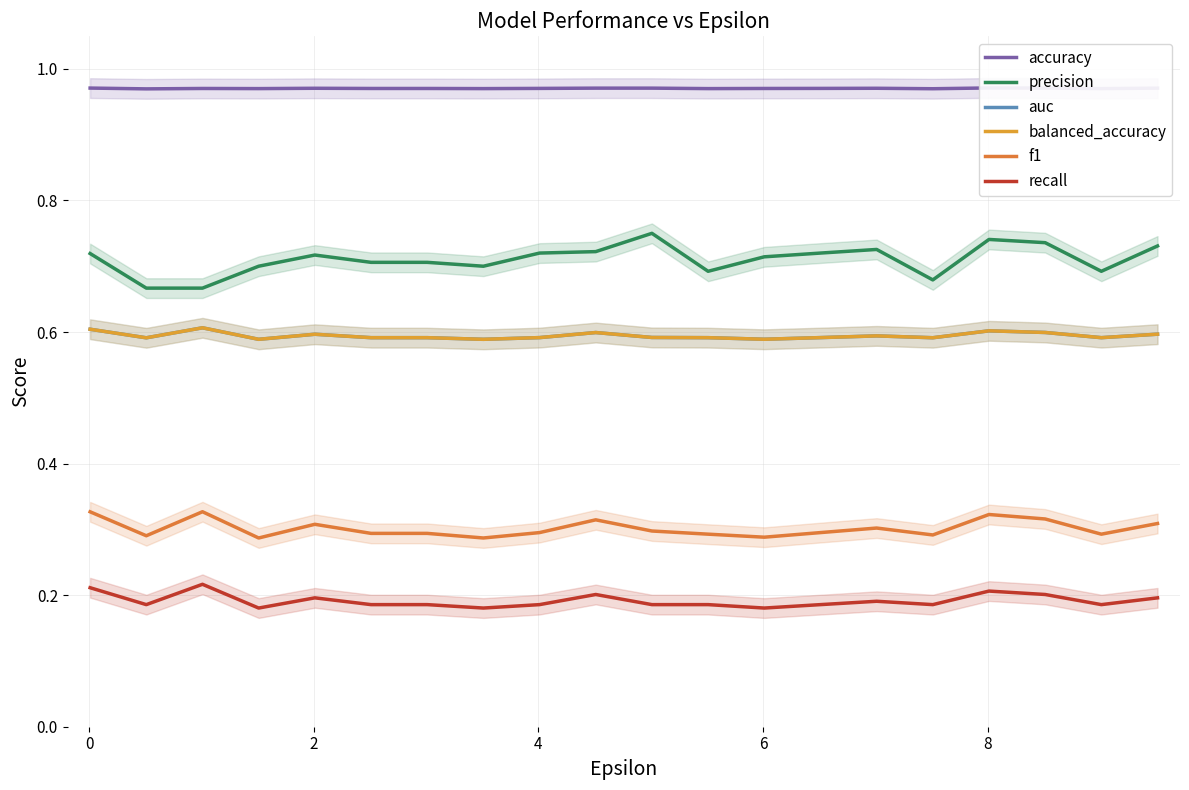

Does the chart have visible grid lines?

Yes